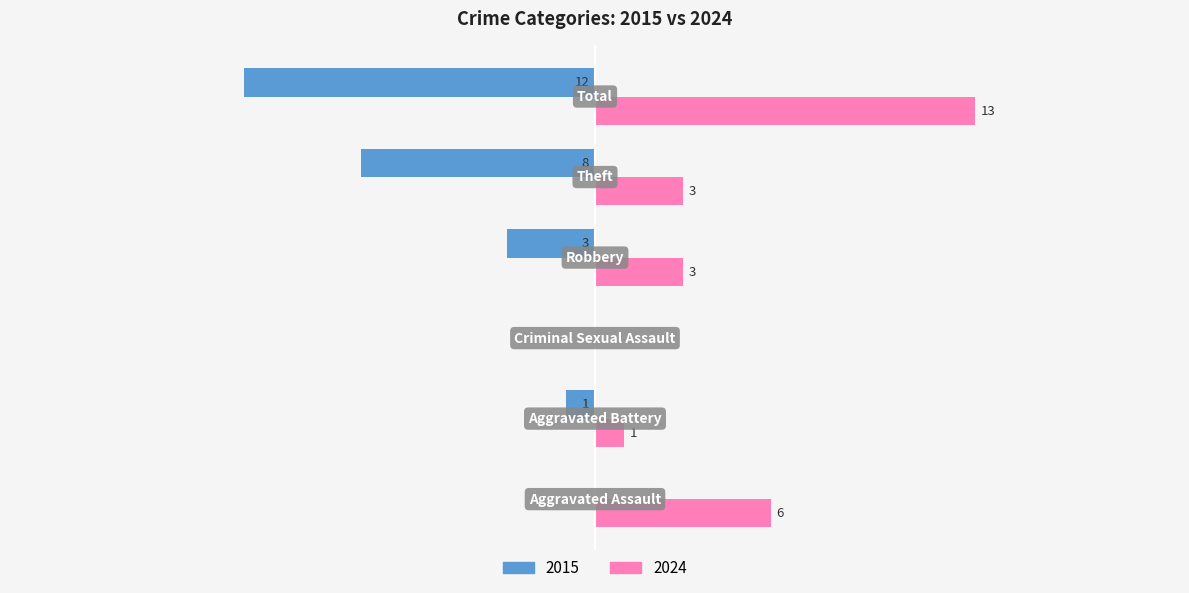

What are all the series names shown in the legend?

2015, 2024